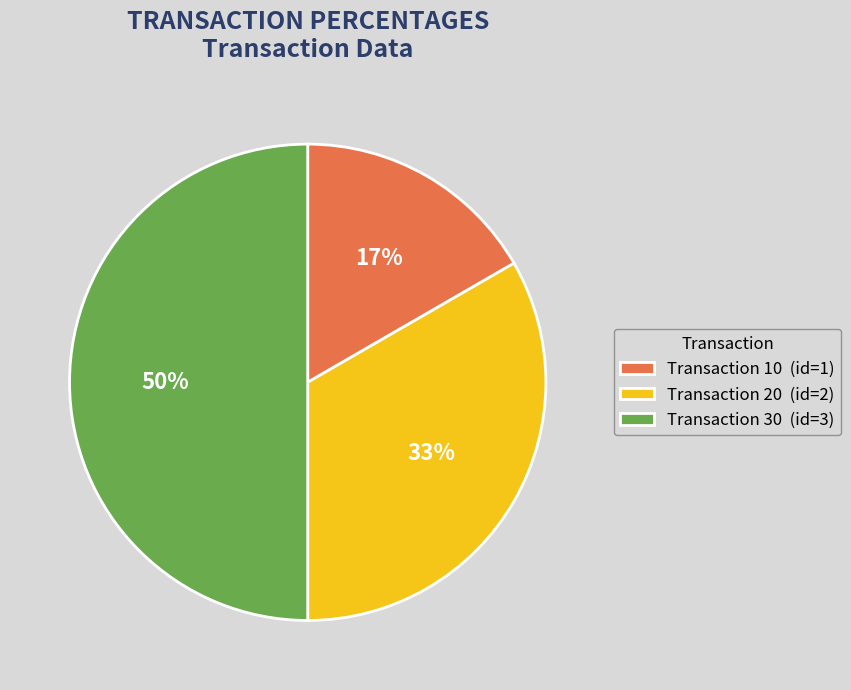

Which has a higher value, Transaction 20 (id=2) or Transaction 10 (id=1)?

Transaction 20 (id=2)